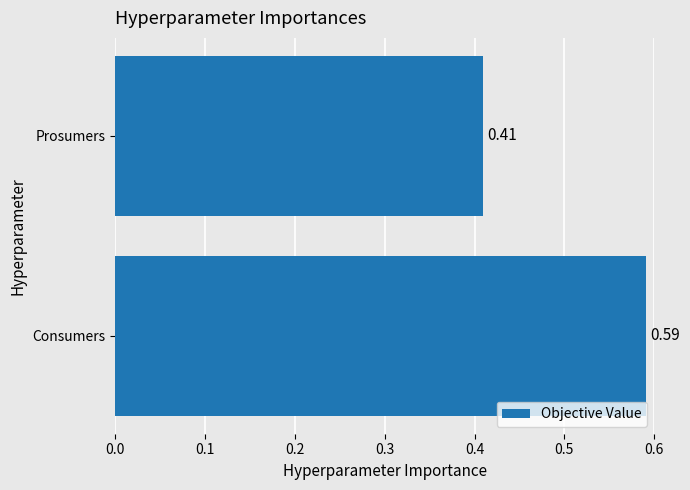

Does the chart contain any negative values?

No